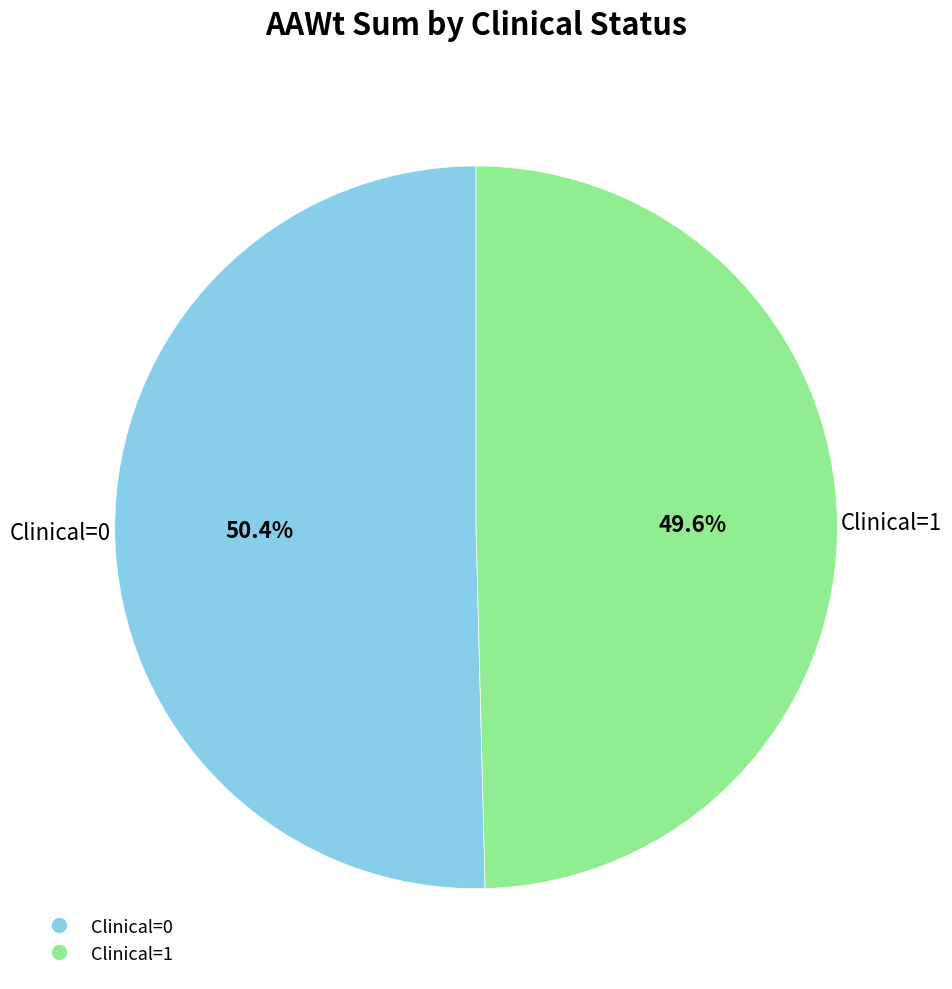

Which category has the smallest portion of the pie?

Clinical=1